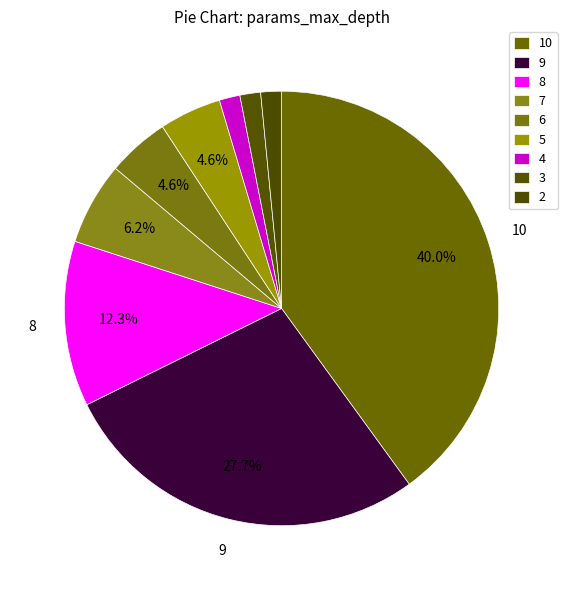

The 6 slice represents 19% of the pie. True or false?

False